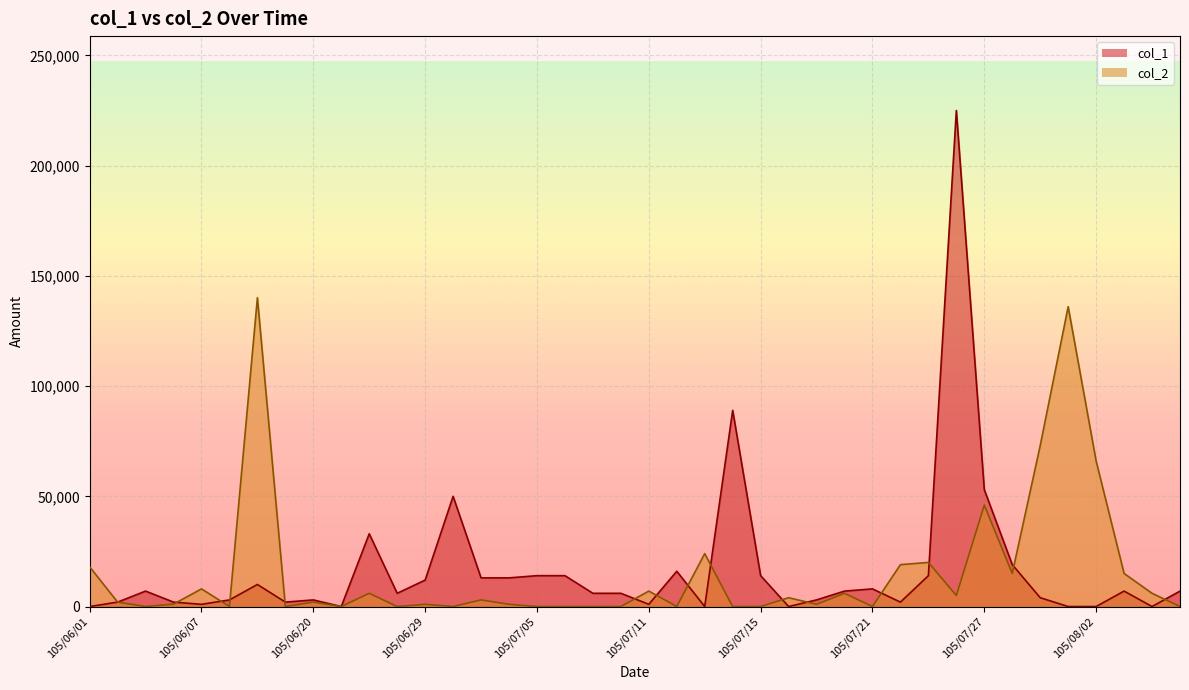

Which series ends up on top after the final intersection of col_1 and col_2?

col_1